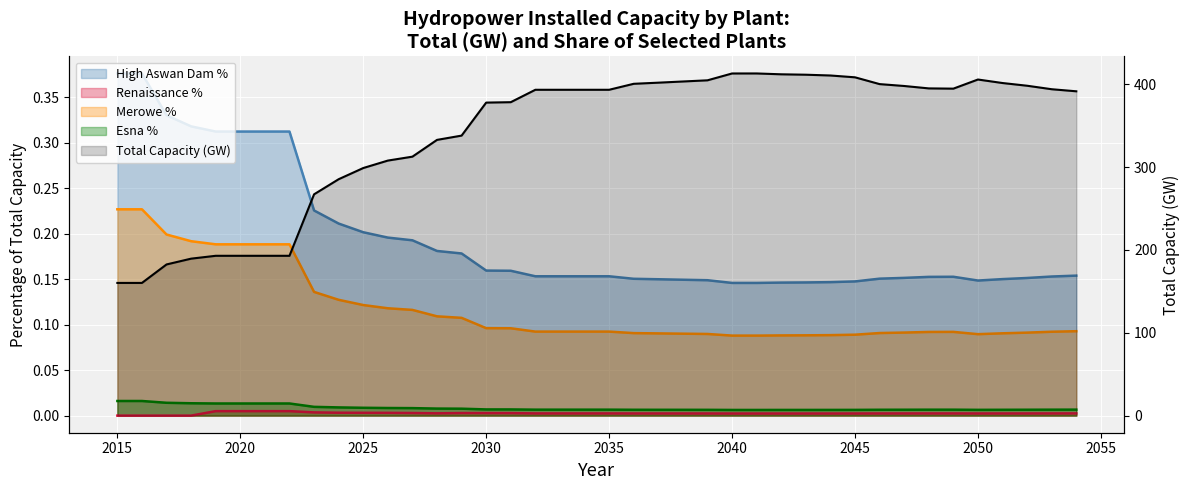

Between 2025 and 30, which is larger?

2025